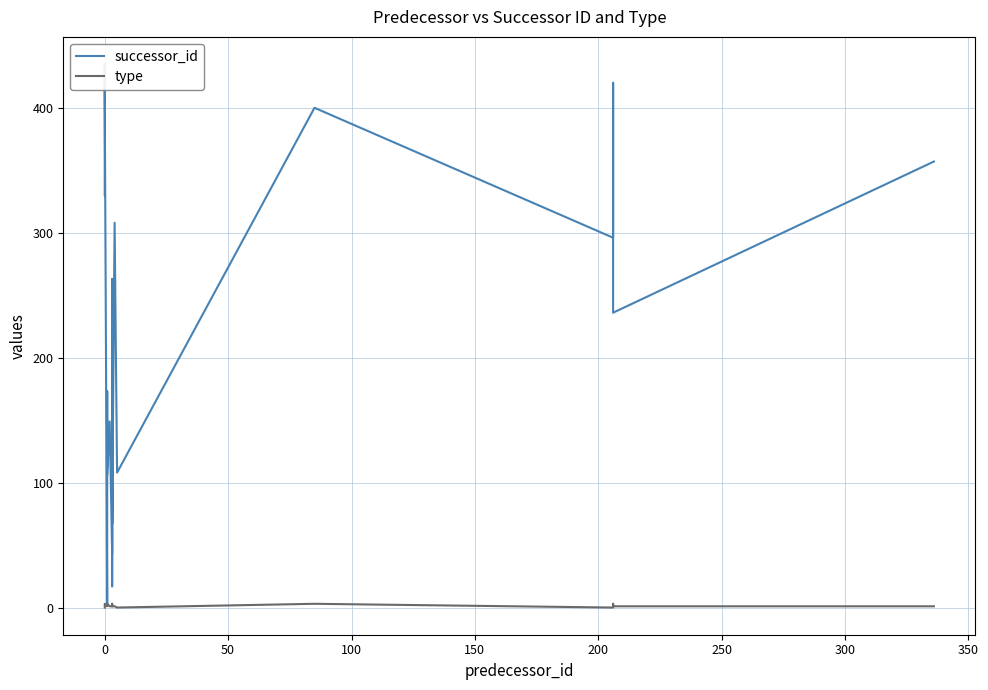

What is the difference between the second highest and second lowest values in the type series?

3